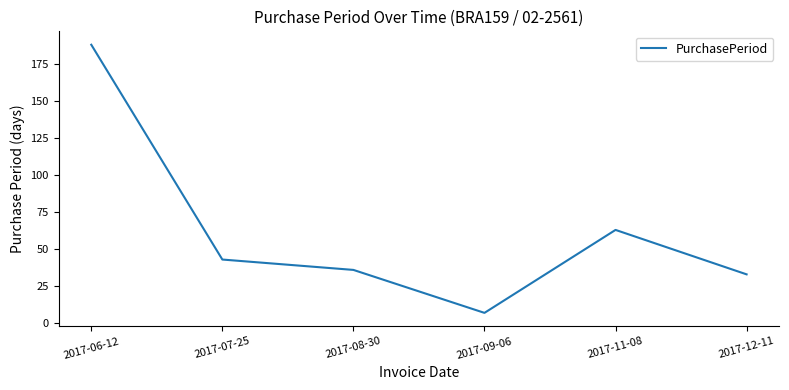

What is the sum of the values at 2017-09-06 and 2017-06-12?

195